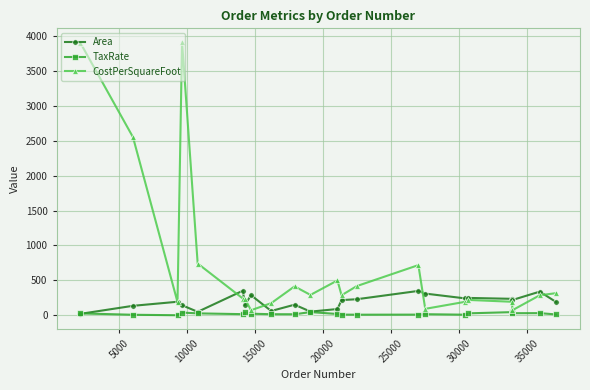

List the series in order of their peak value, lowest first.

TaxRate, Area, CostPerSquareFoot